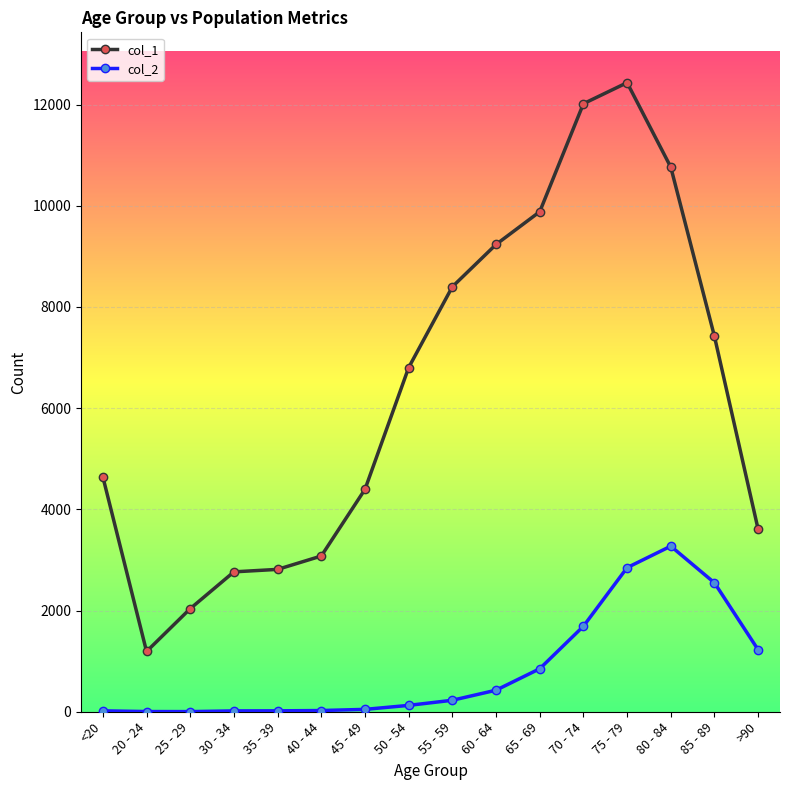

The col_2 series shows 4 at 20 - 24. True or false?

True